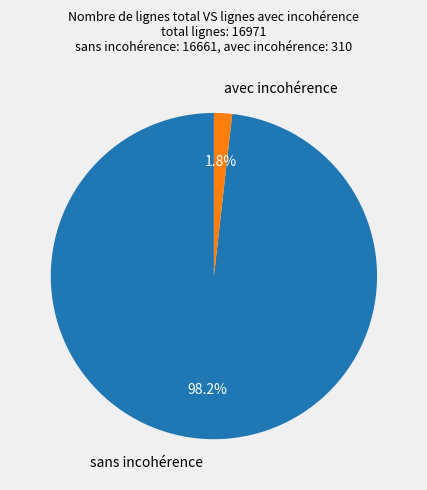

Between sans incohérence and avec incohérence, which is larger?

sans incohérence